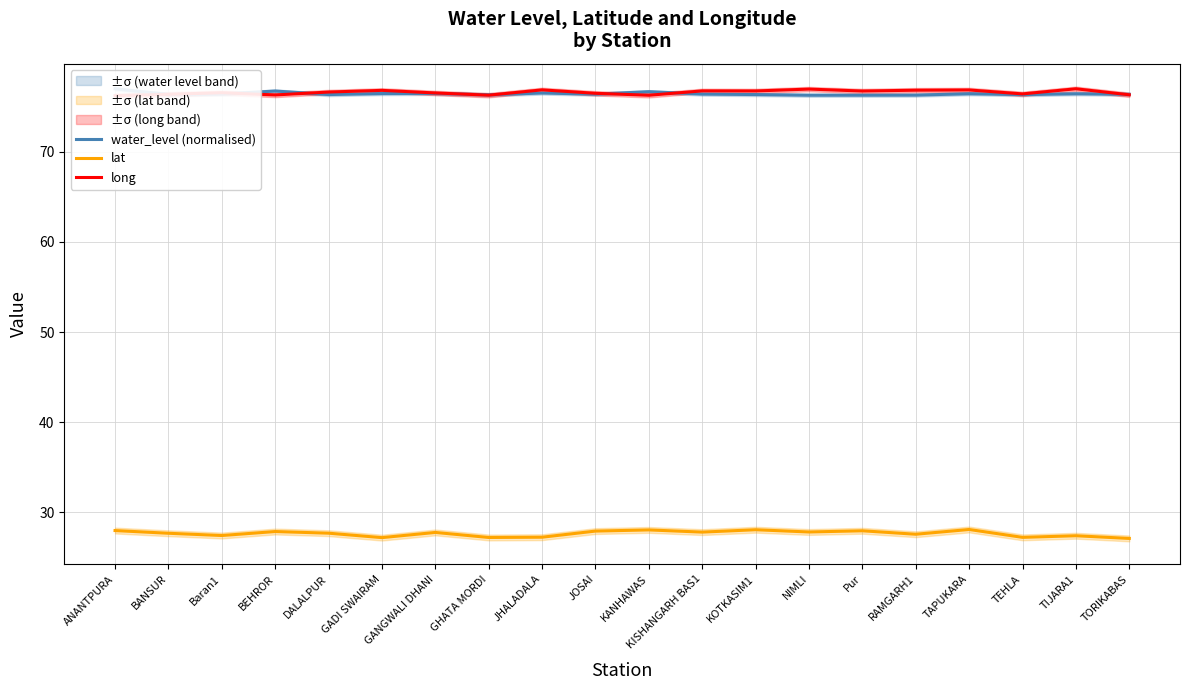

What is the label of the 18th point from the left?

TEHLA